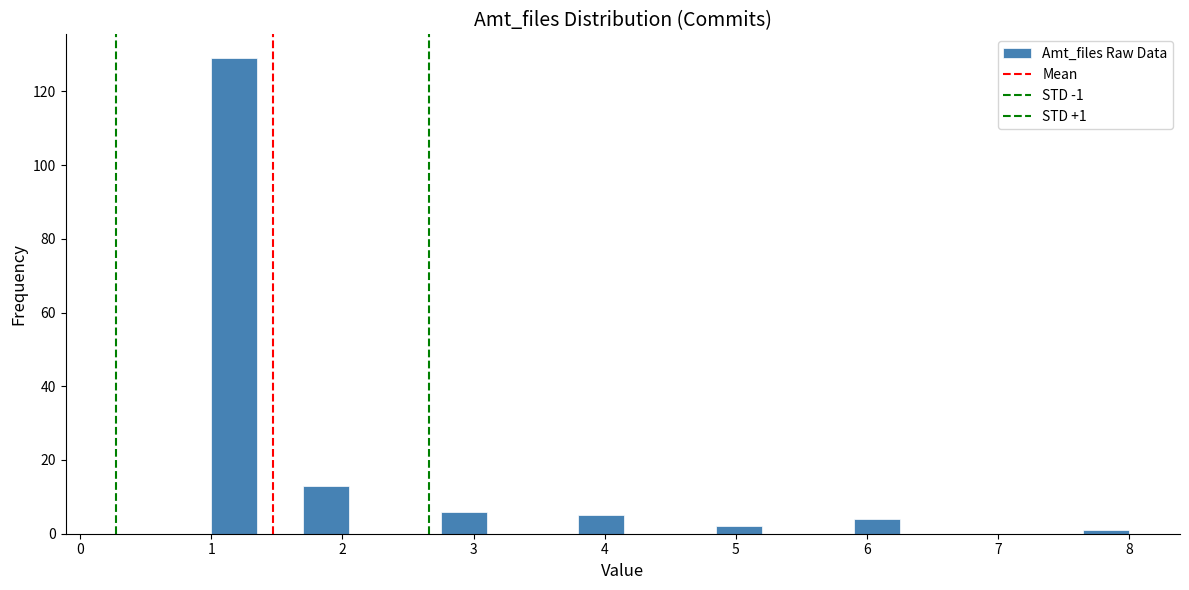

Read against the x-axis, roughly where is the centre of the tallest bar?

1.2